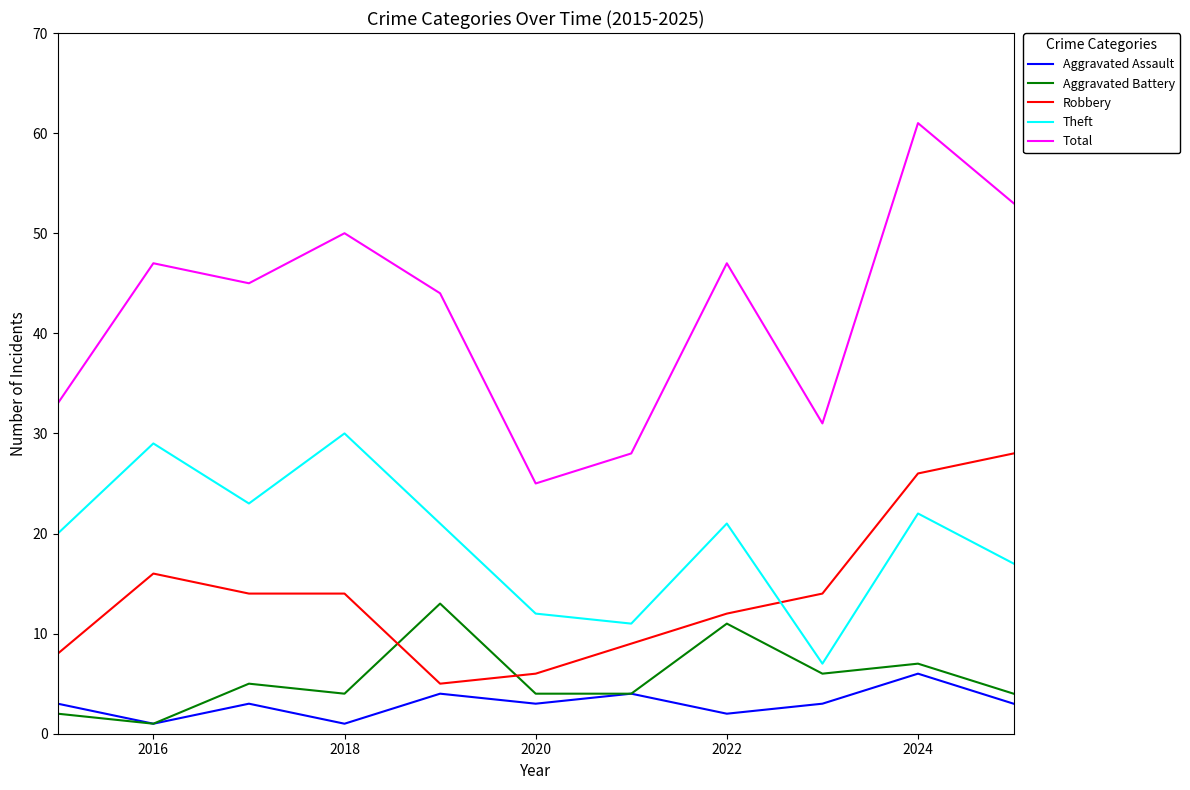

What is the greatest value displayed?

61